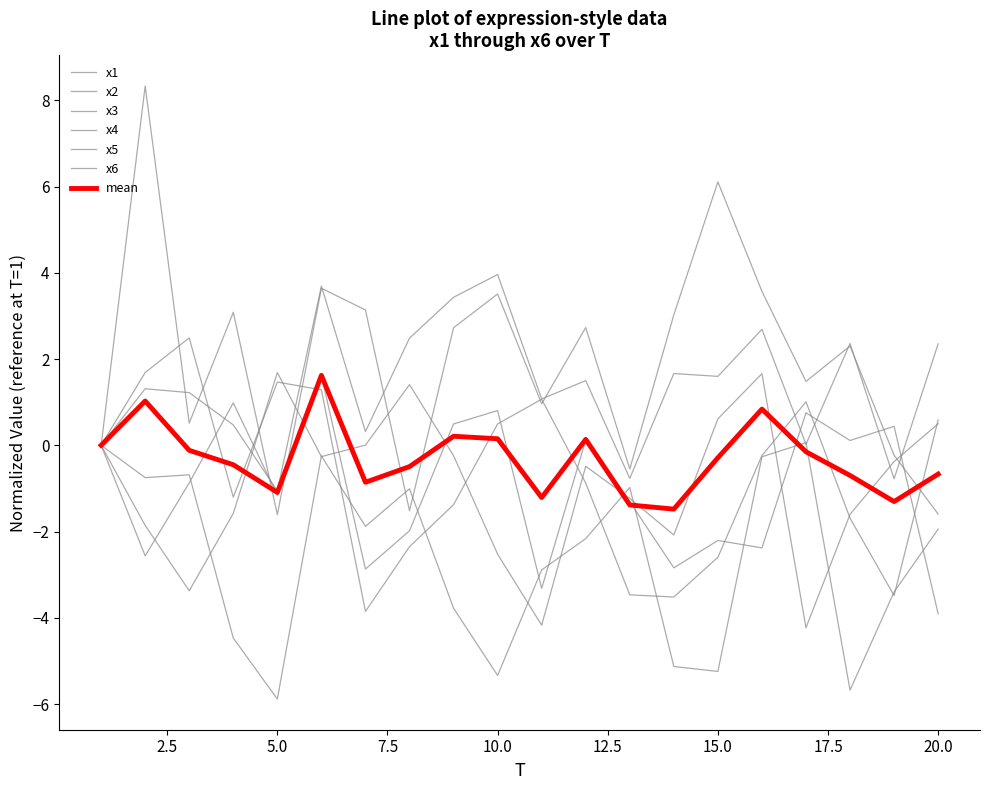

Does the chart have visible grid lines?

No